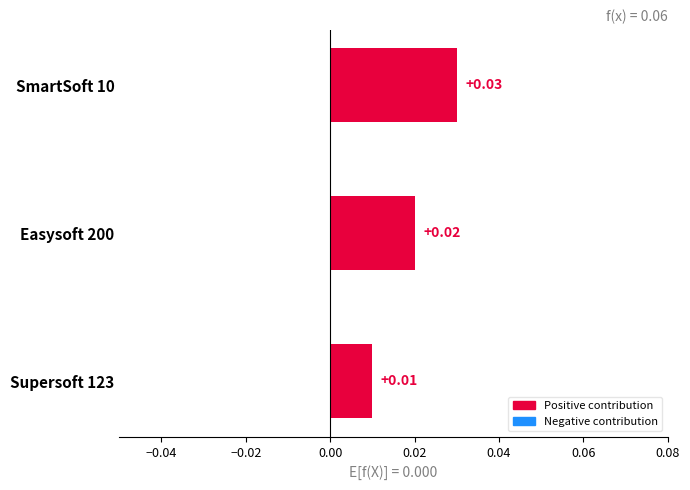

Between SmartSoft 10 and Easysoft 200, which is larger?

SmartSoft 10